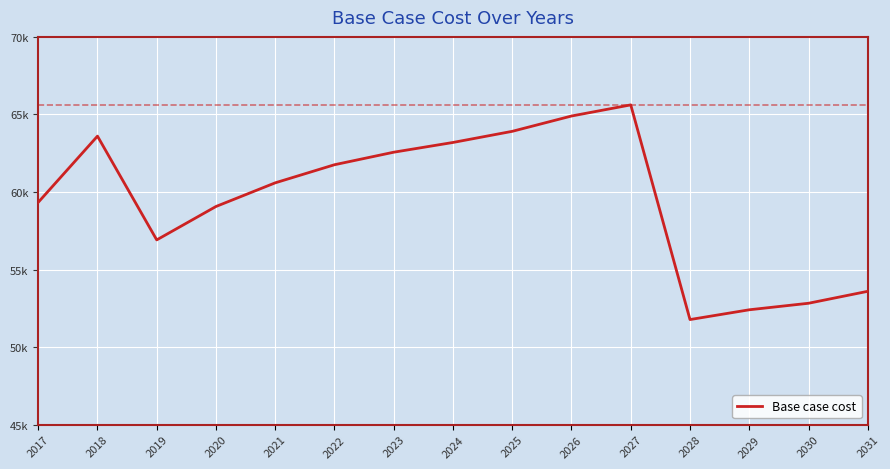

Rank the categories by value from lowest to highest.

2028, 2029, 2030, 2031, 2019, 2020, 2017, 2021, 2022, 2023, 2024, 2018, 2025, 2026, 2027